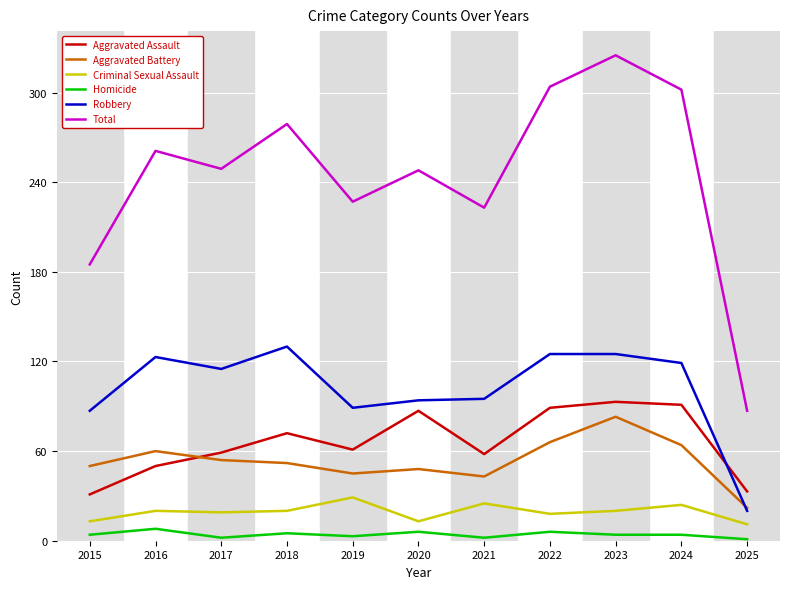

Is it true that Aggravated Assault equals 44 at 2015?

False